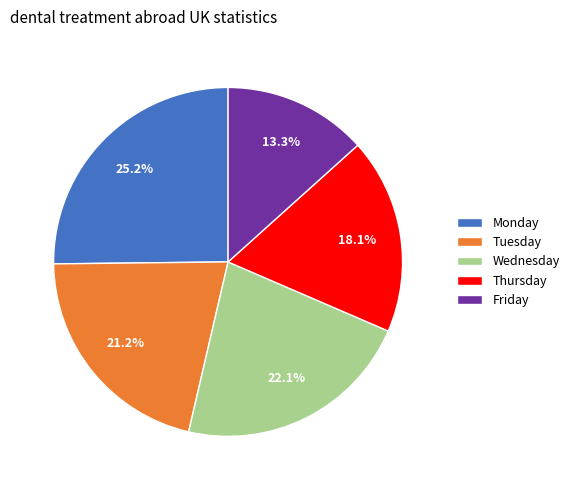

Combined, what portion of the pie is Friday and Monday?

38.5%